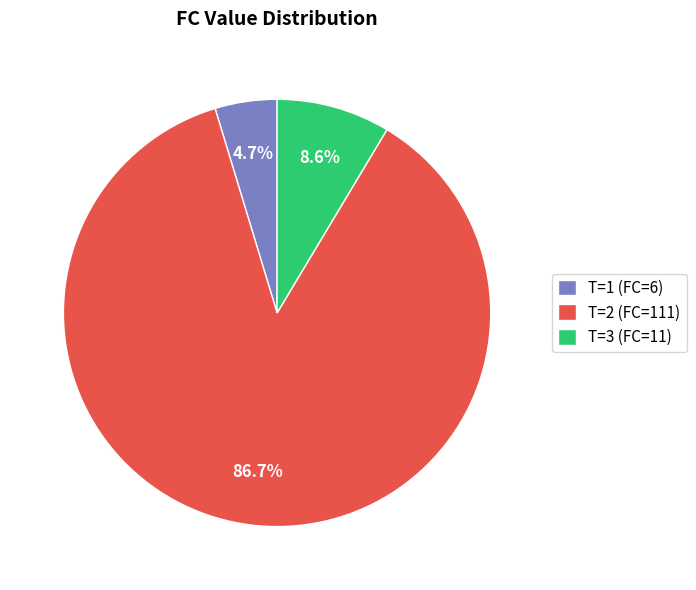

Which category has the biggest portion of the pie?

T=2 (FC=111)